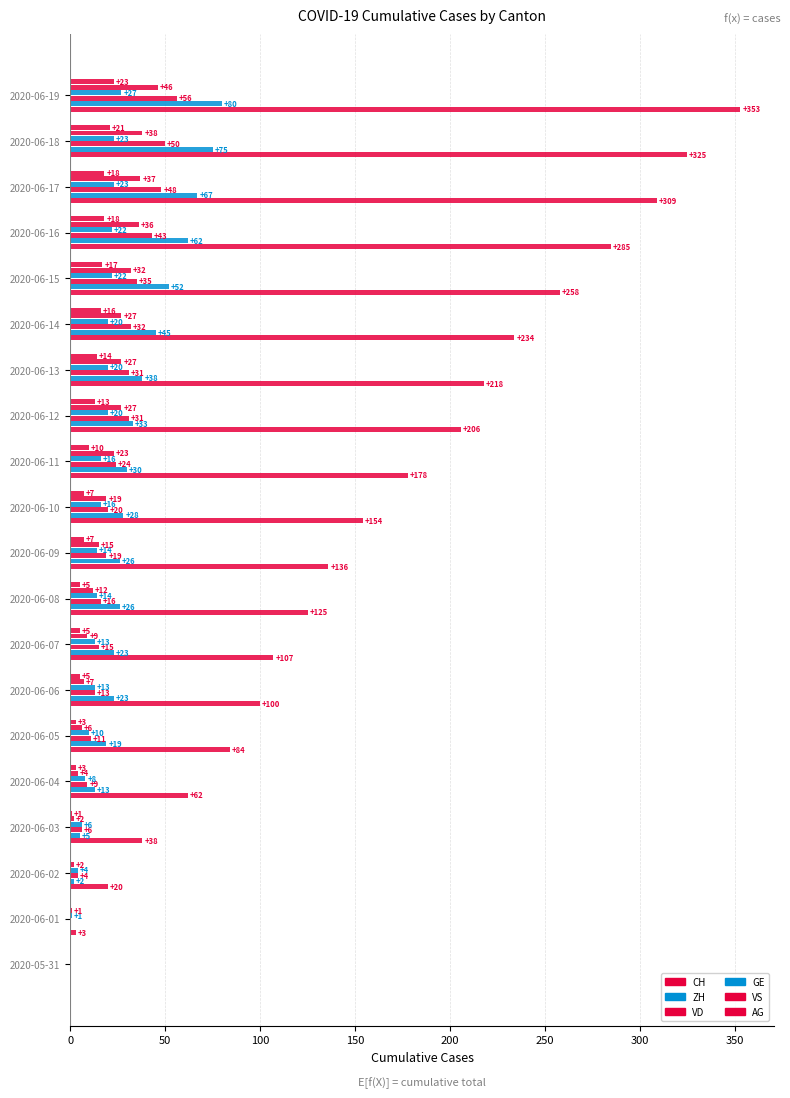

At which label does GE reach its peak?

2020-06-19